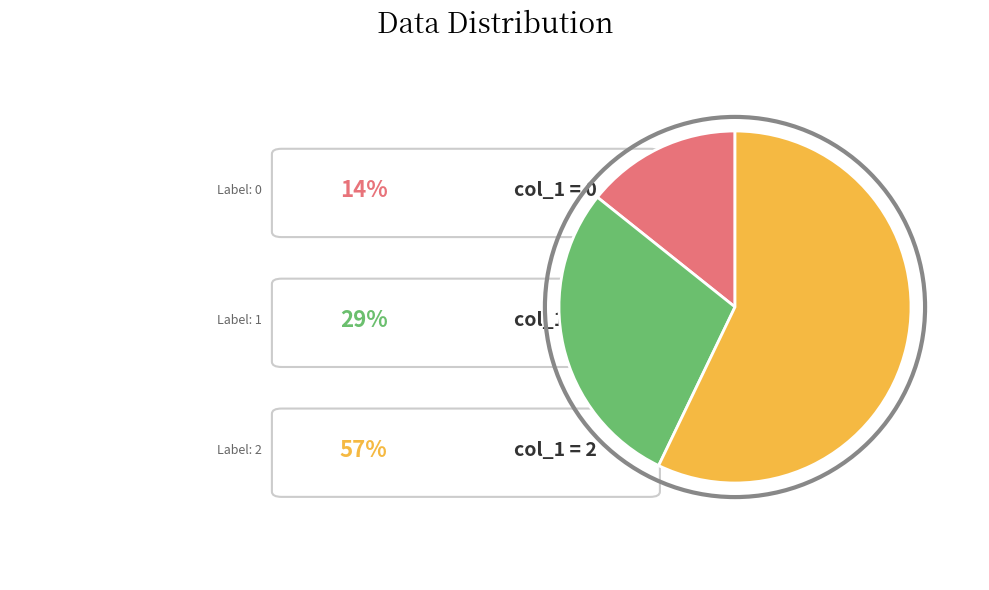

Count the number of slices in the pie.

3